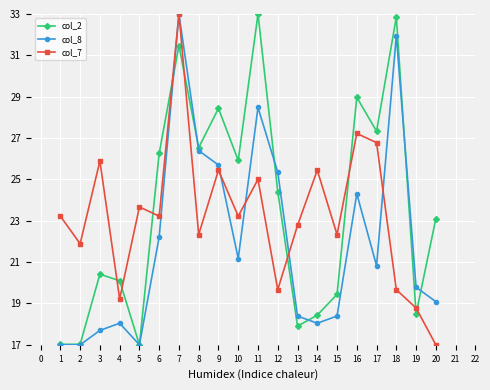

What value does the col_8 series have at 1?

17.0